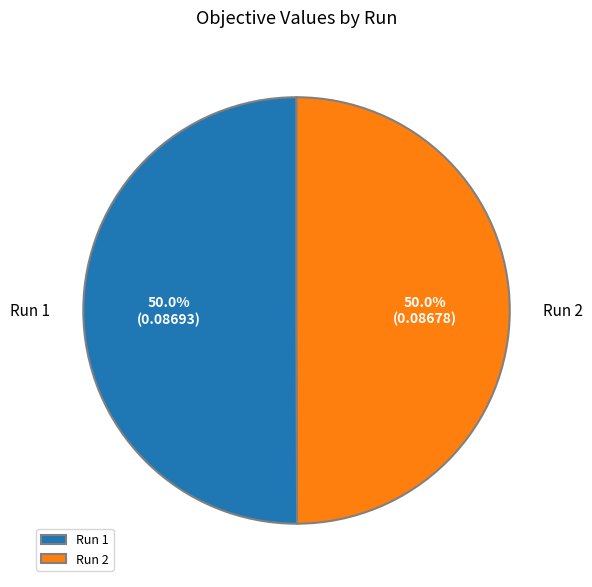

Combined, what portion of the pie is Run 2 and Run 1?

100.0%